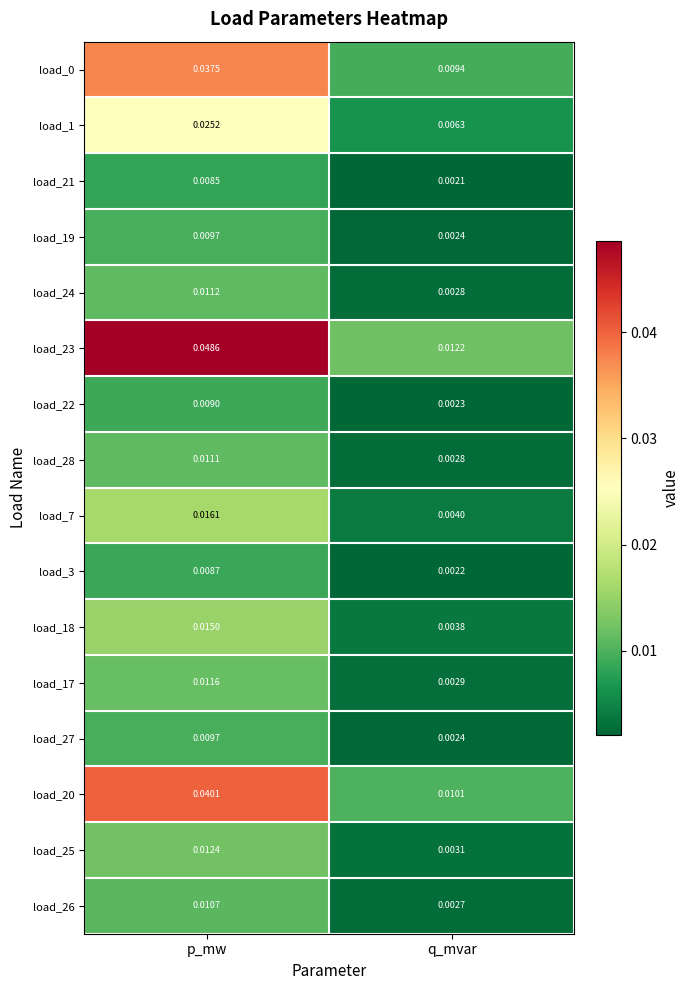

At which category is the sum across all series the highest?

p_mw